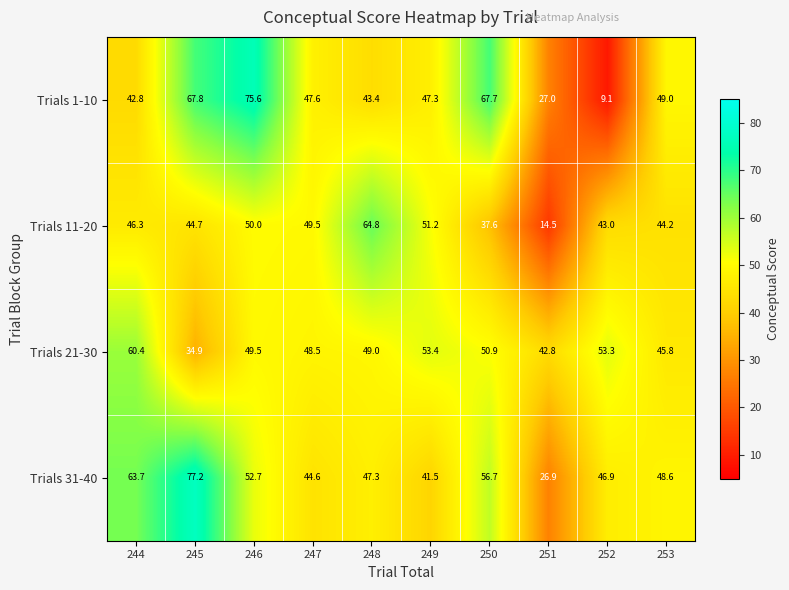

Count the number of categories in the chart.

10